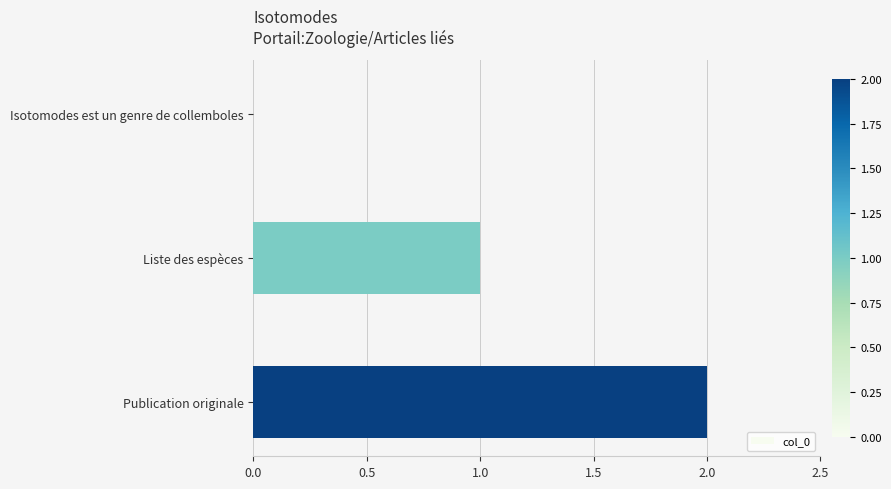

Which has a higher value, Publication originale or Isotomodes est un genre de collemboles?

Publication originale